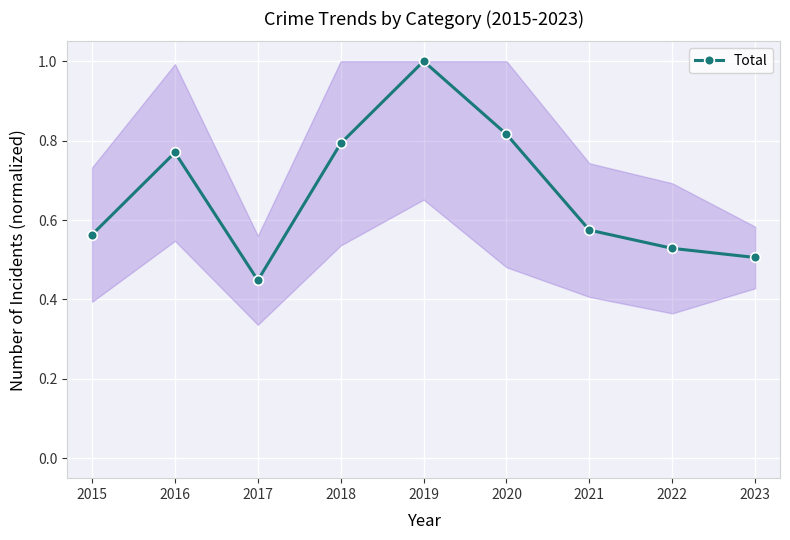

Where is the data nearest to the value 0?

2017